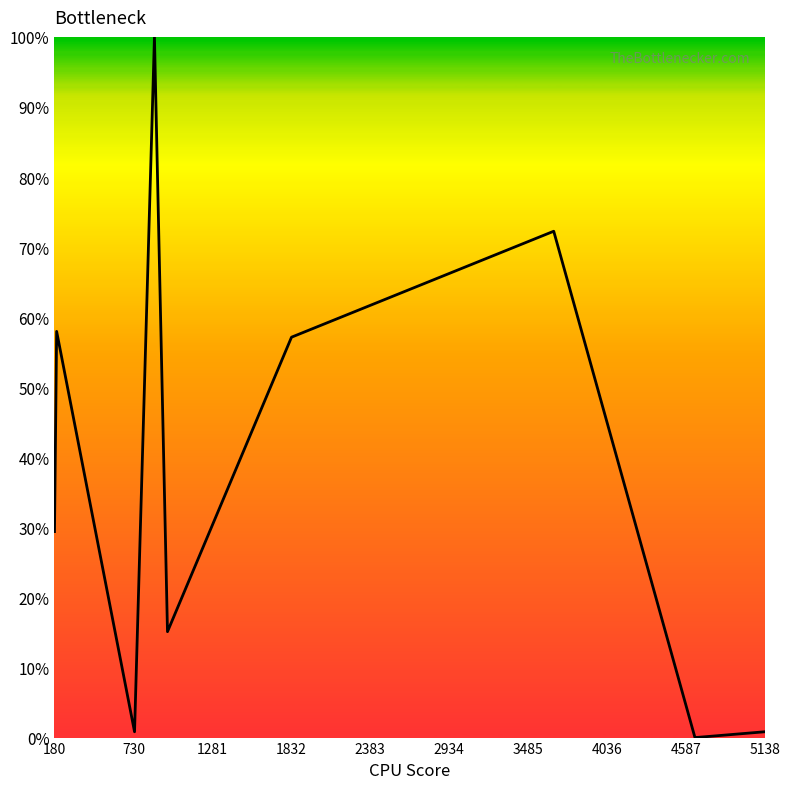

Is this an area chart (filled region under the line)?

Yes